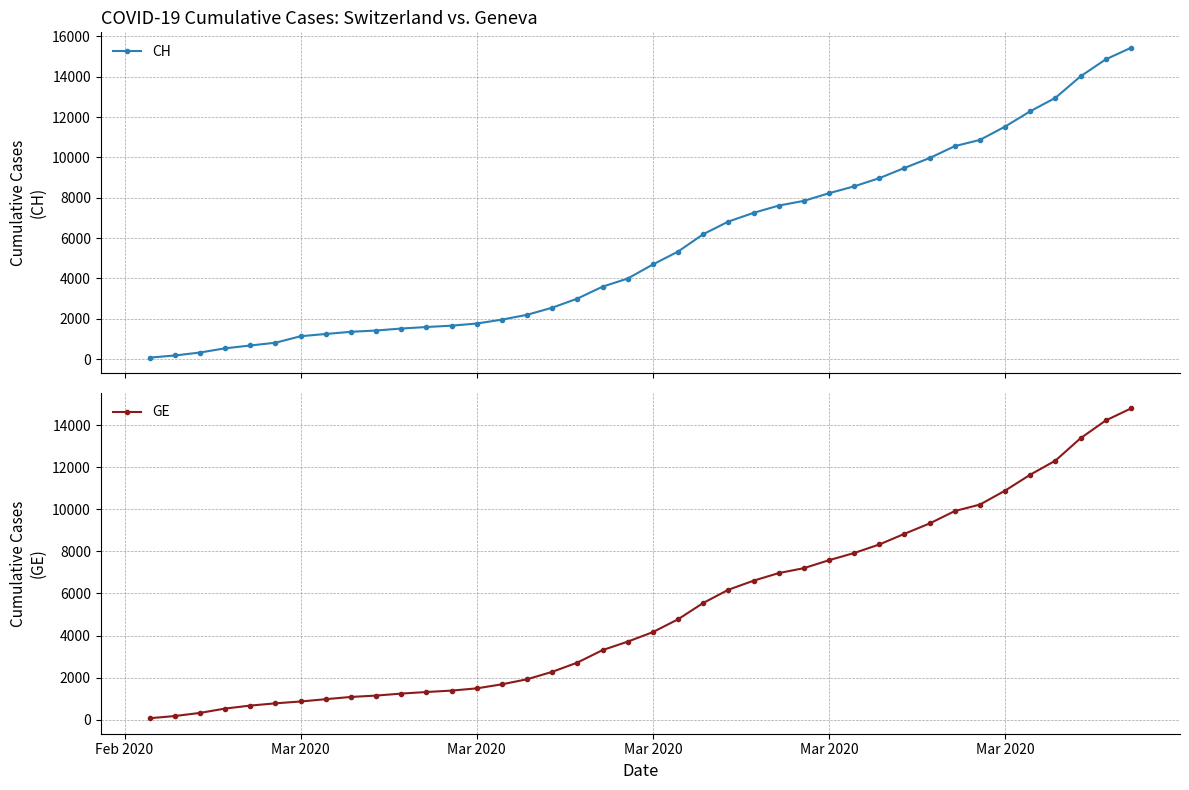

Rank the series by their average value, from lowest to highest.

GE, CH